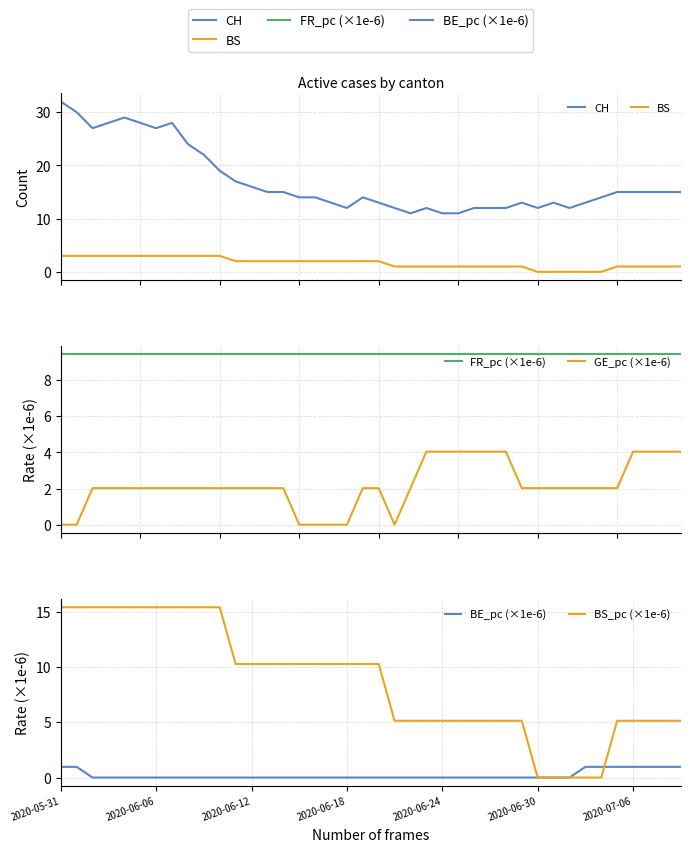

At 8, list the series in order from largest to smallest.

CH, BS_pc (×1e-6), FR_pc (×1e-6), BS, GE_pc (×1e-6), BE_pc (×1e-6)